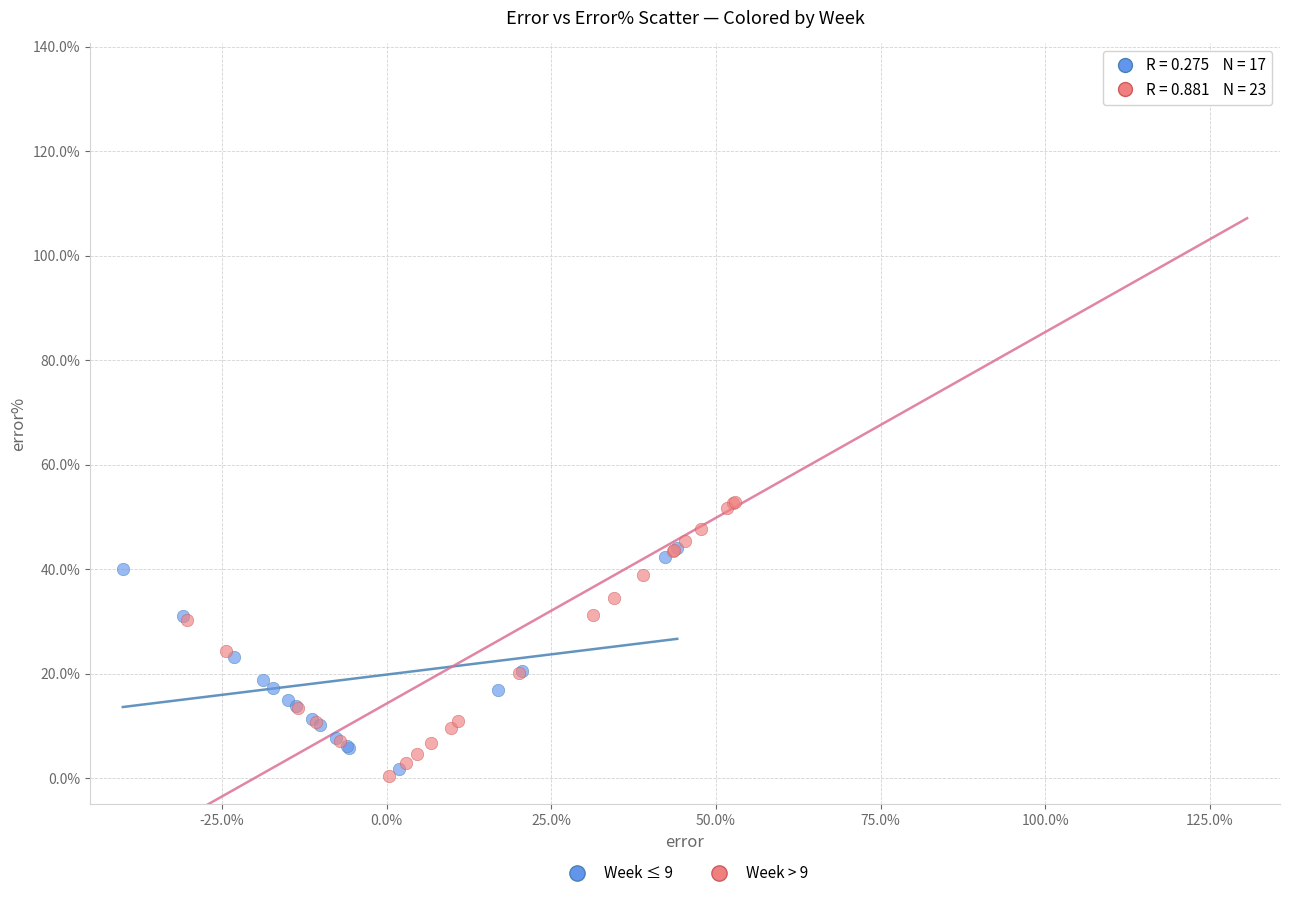

Which series reaches the maximum Y coordinate?

Week > 9